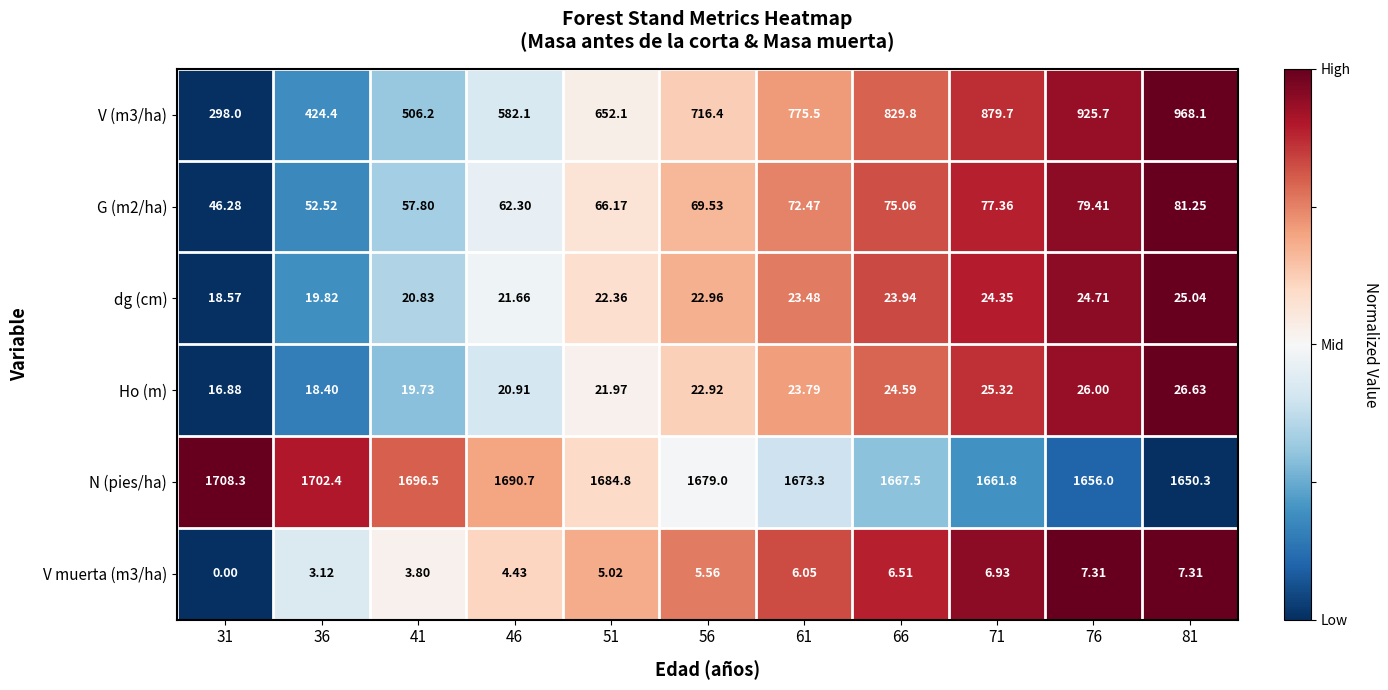

Which series has the largest total across all categories?

N (pies/ha)